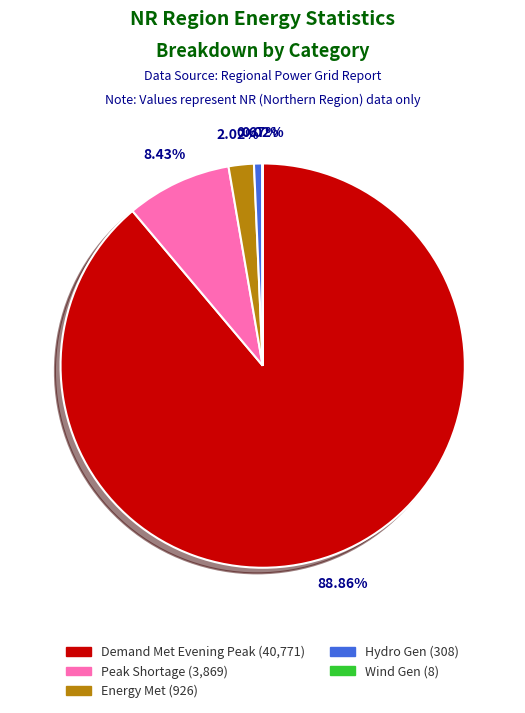

Is there any slice that represents more than half of the pie?

Yes